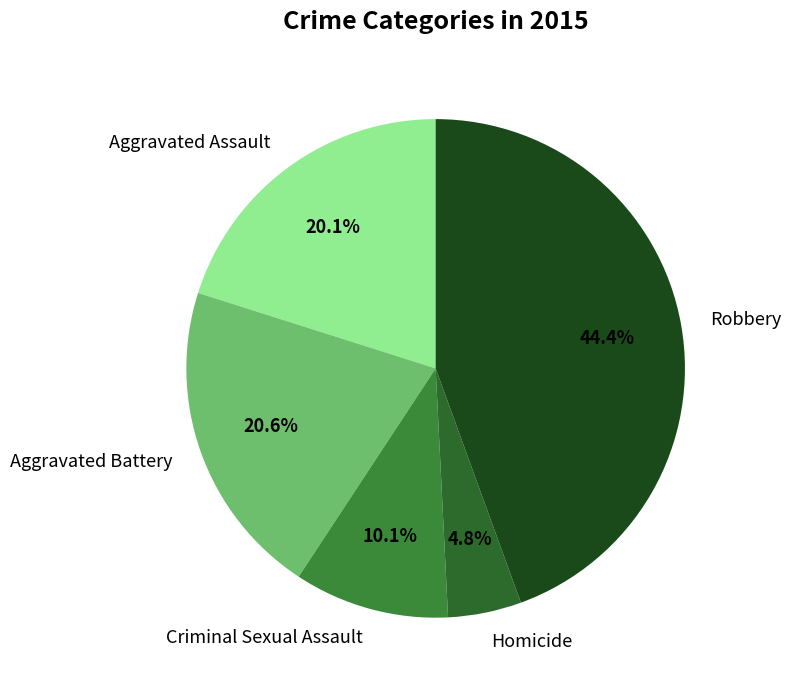

Between Robbery and Aggravated Assault, which is larger?

Robbery